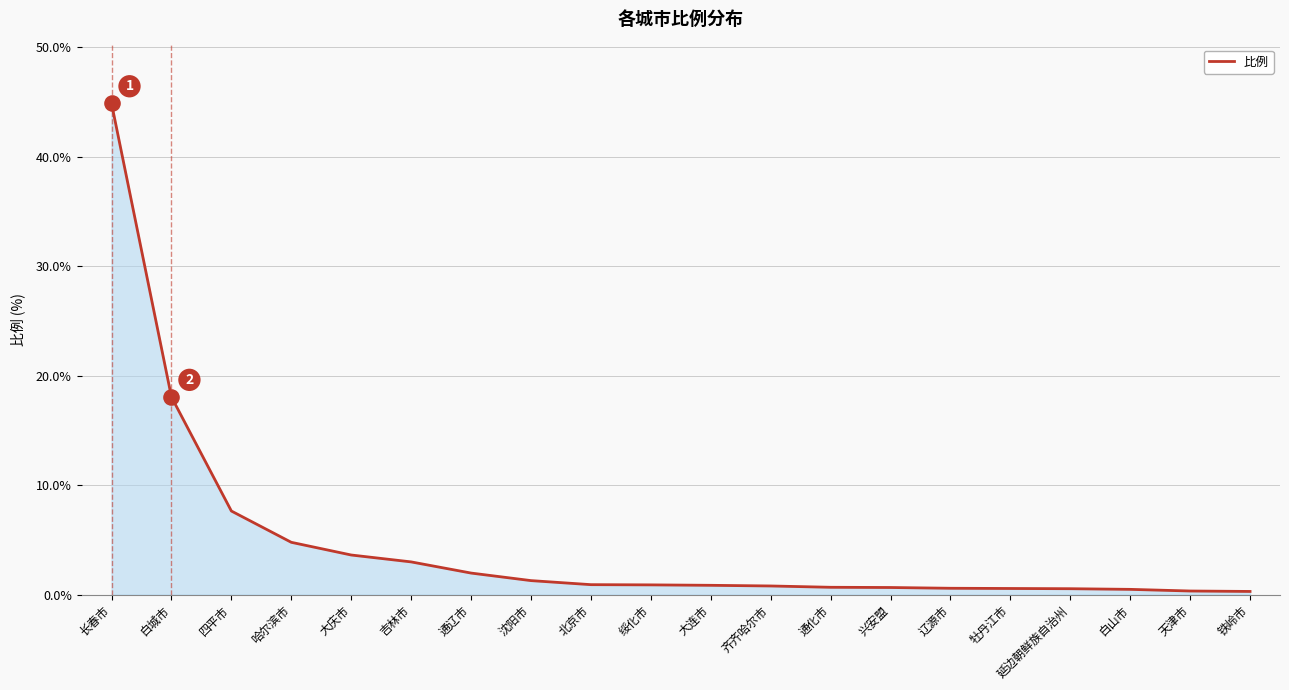

Which has a higher value, 兴安盟 or 长春市?

长春市